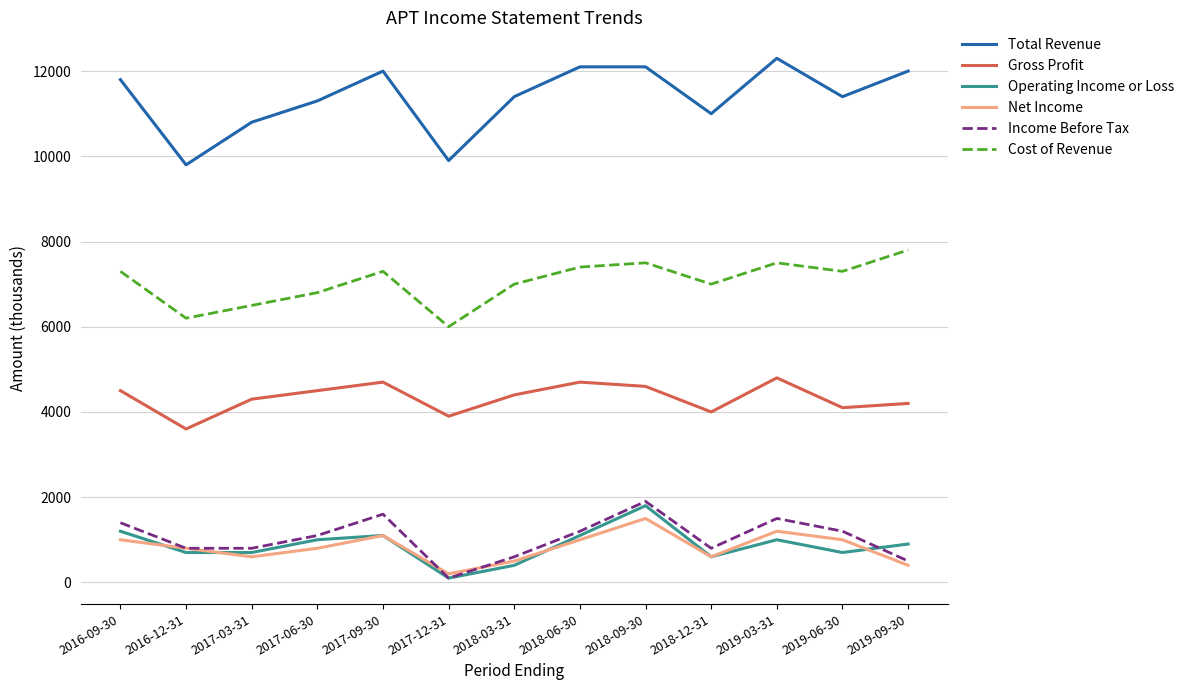

The value of Gross Profit at 2018-09-30 is 1289. True or false?

False